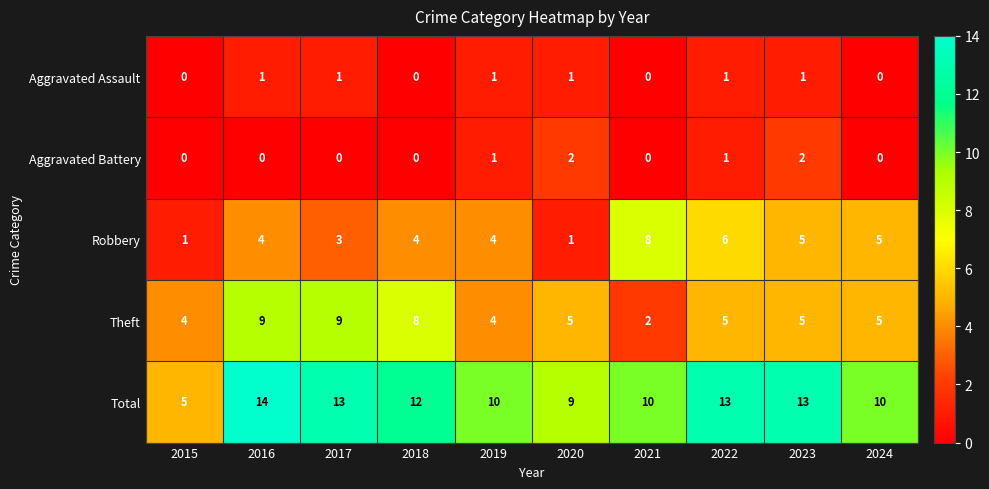

Which series has the widest spread of values?

Total